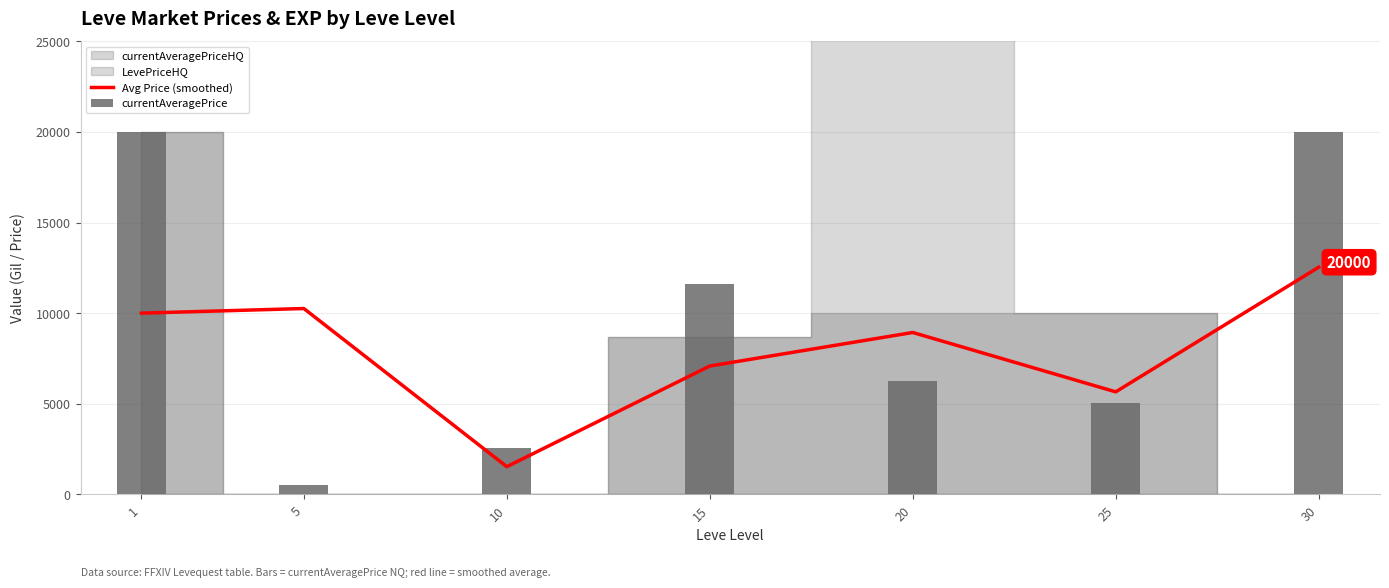

How many bars are there in total?

14